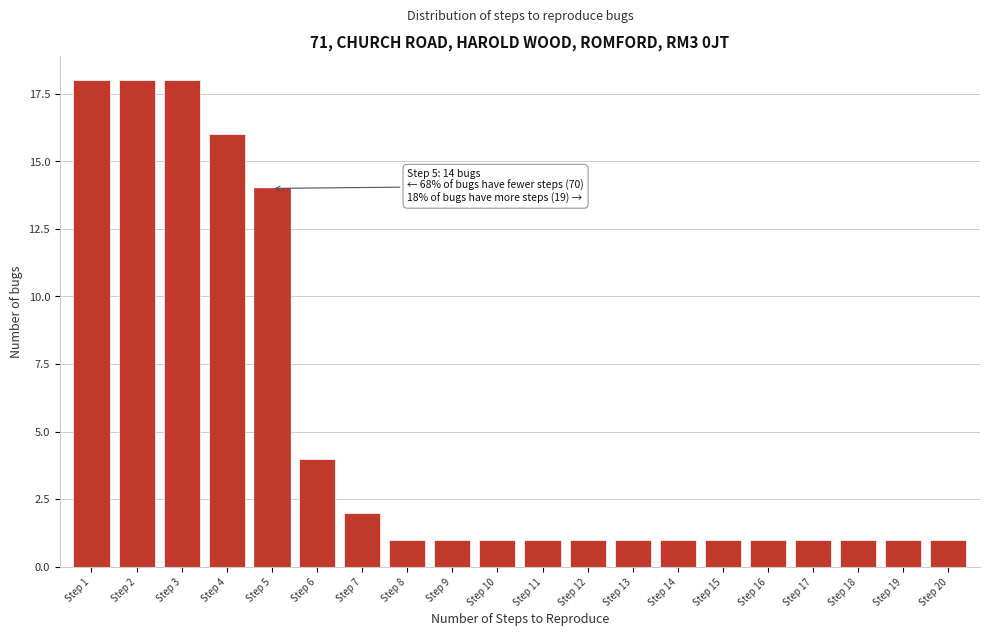

Reading right to left, extract all data points from this chart.

1	1	1	1	1	1	1	1	1	1	1	1	1	2	4	14	16	18	18	18